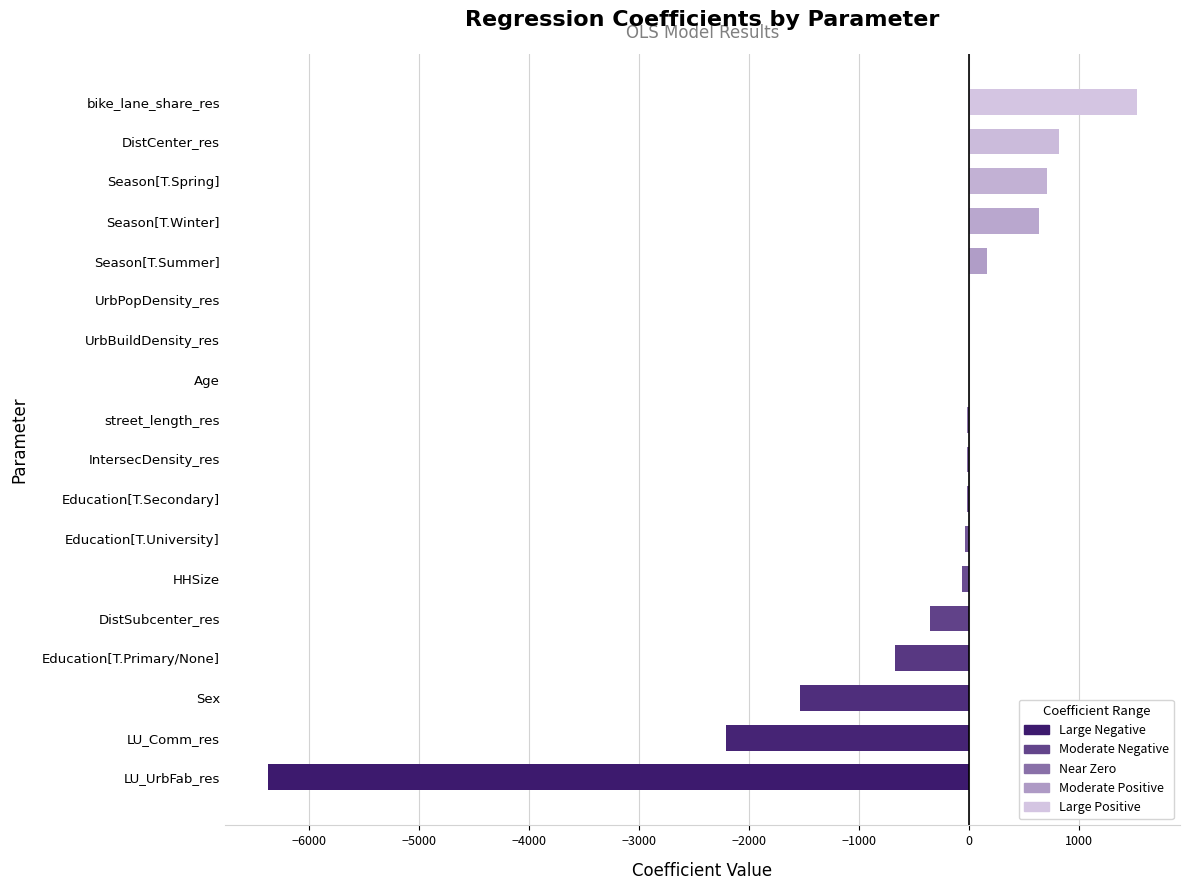

Where is the data nearest to the value -2425?

LU_Comm_res